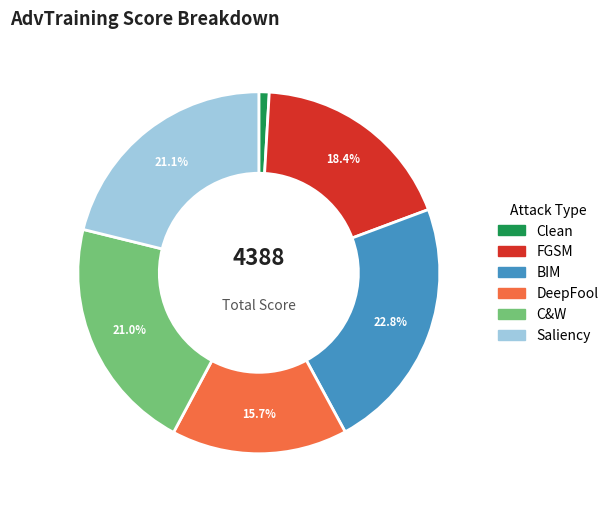

How many slices are in this pie chart?

6